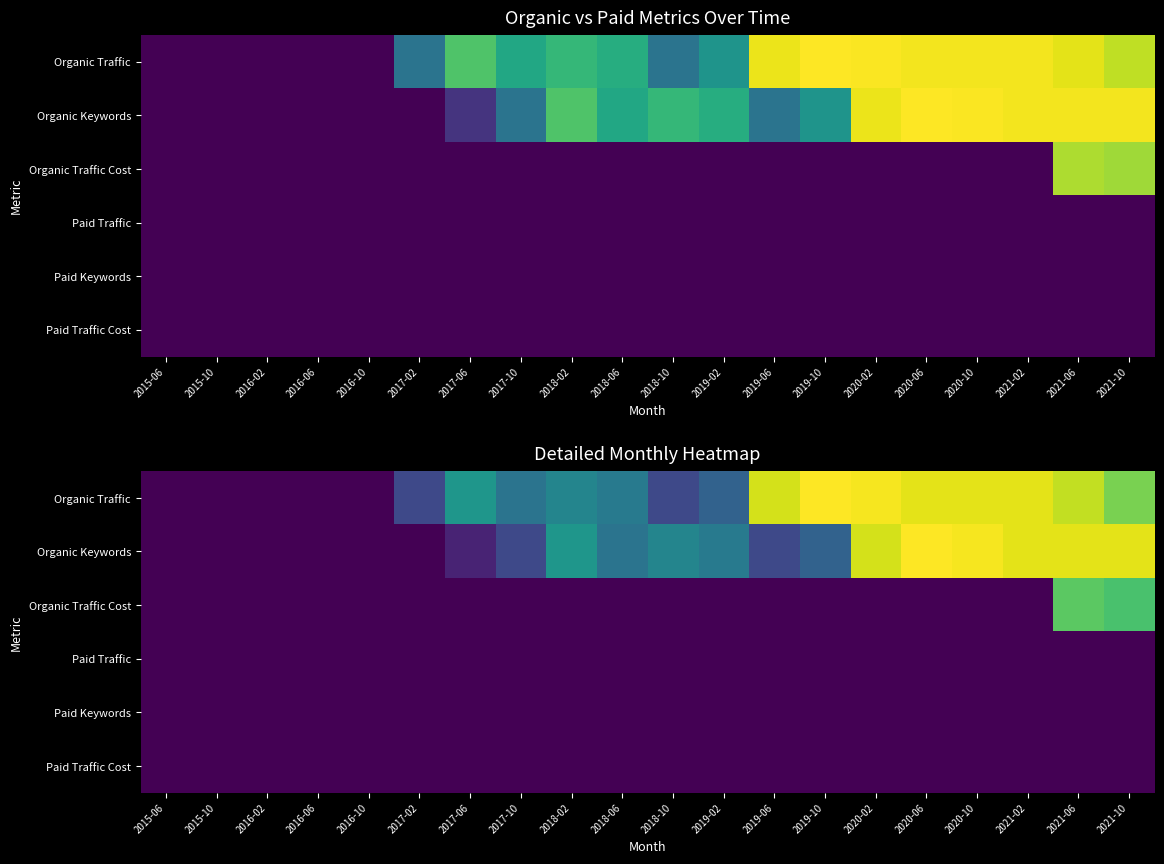

The value of Organic Traffic at 2021-02 is 3.4. True or false?

False